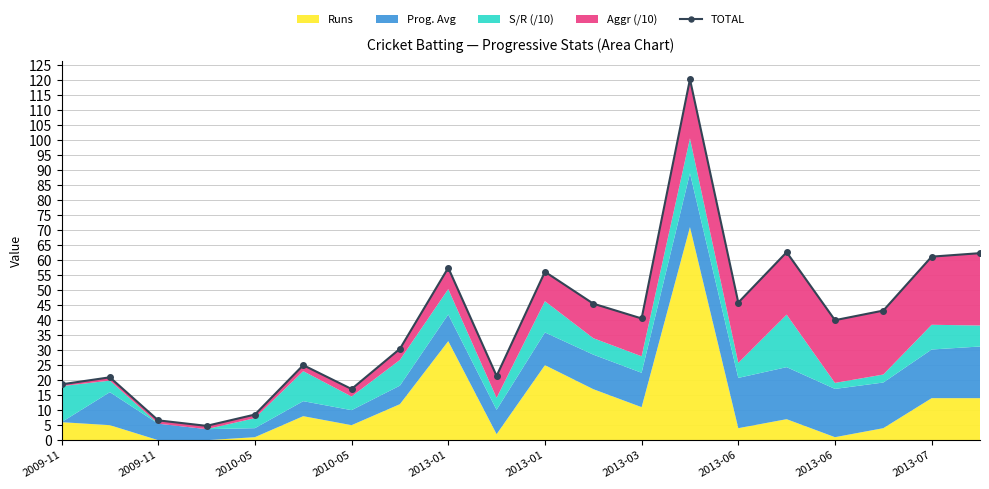

Reading left to right, list all the values displayed in this chart.

18.6	20.9	6.6	4.8	8.5	25.0	17.0	30.4	57.4	21.4	56.1	45.5	40.5	120.2	45.9	62.6	40.0	43.2	61.1	62.3